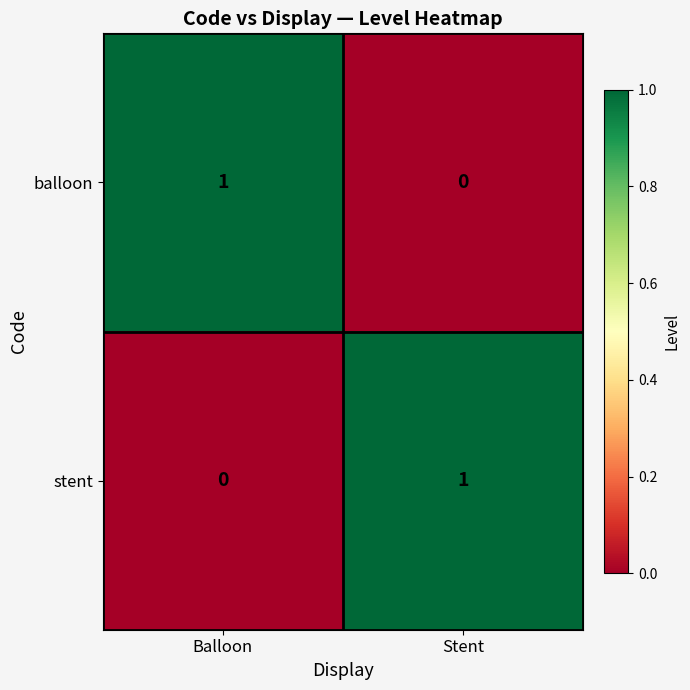

The stent series shows 0 at Balloon. True or false?

True